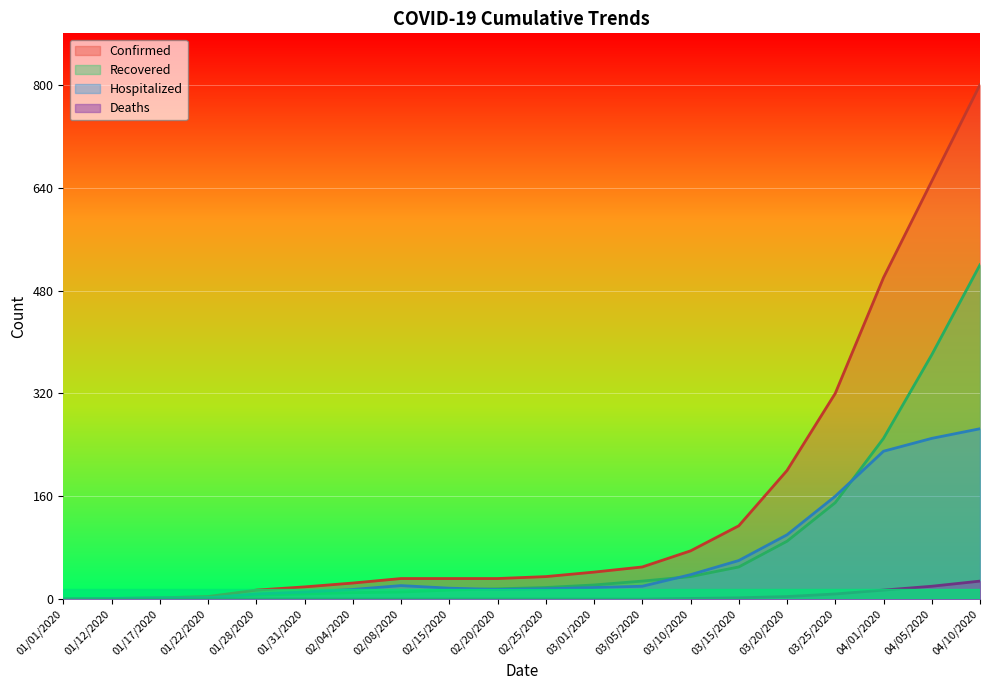

How many positive values does the Recovered series have?

17